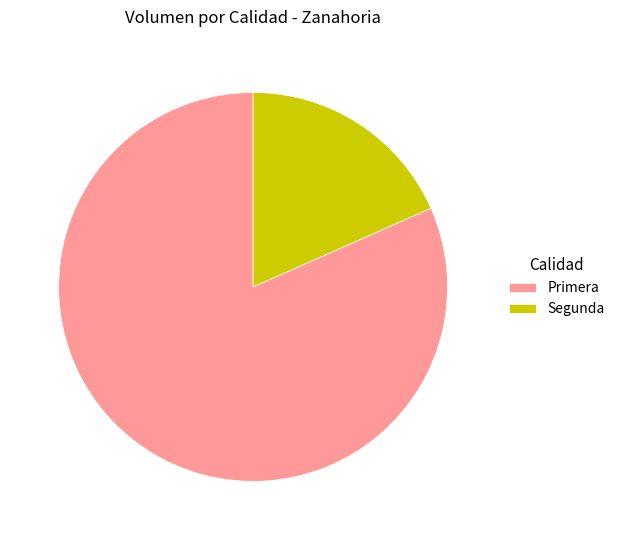

True or false: Segunda accounts for 18% of the total.

True